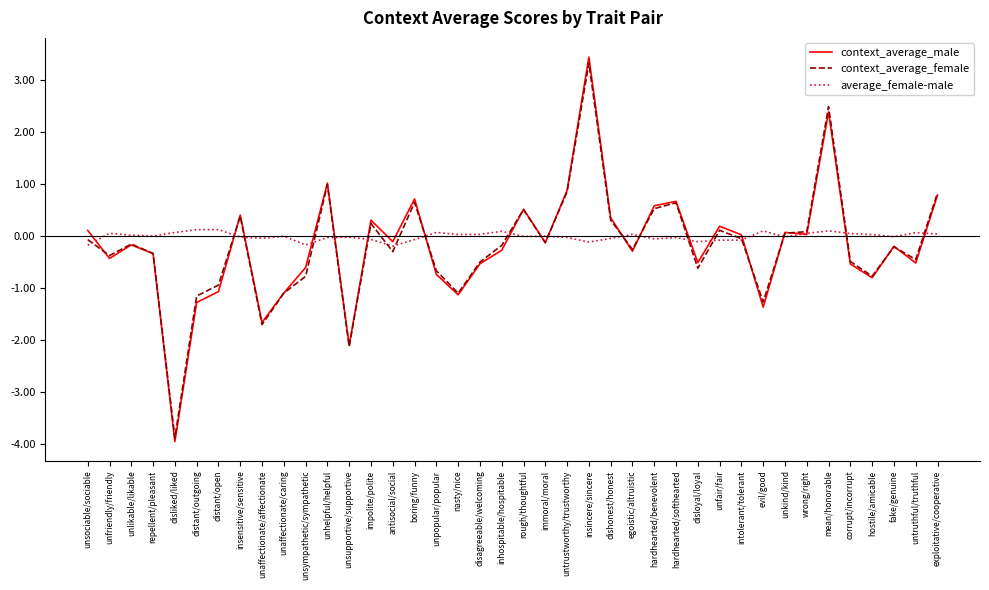

Which series has the largest total across all categories?

average_female-male